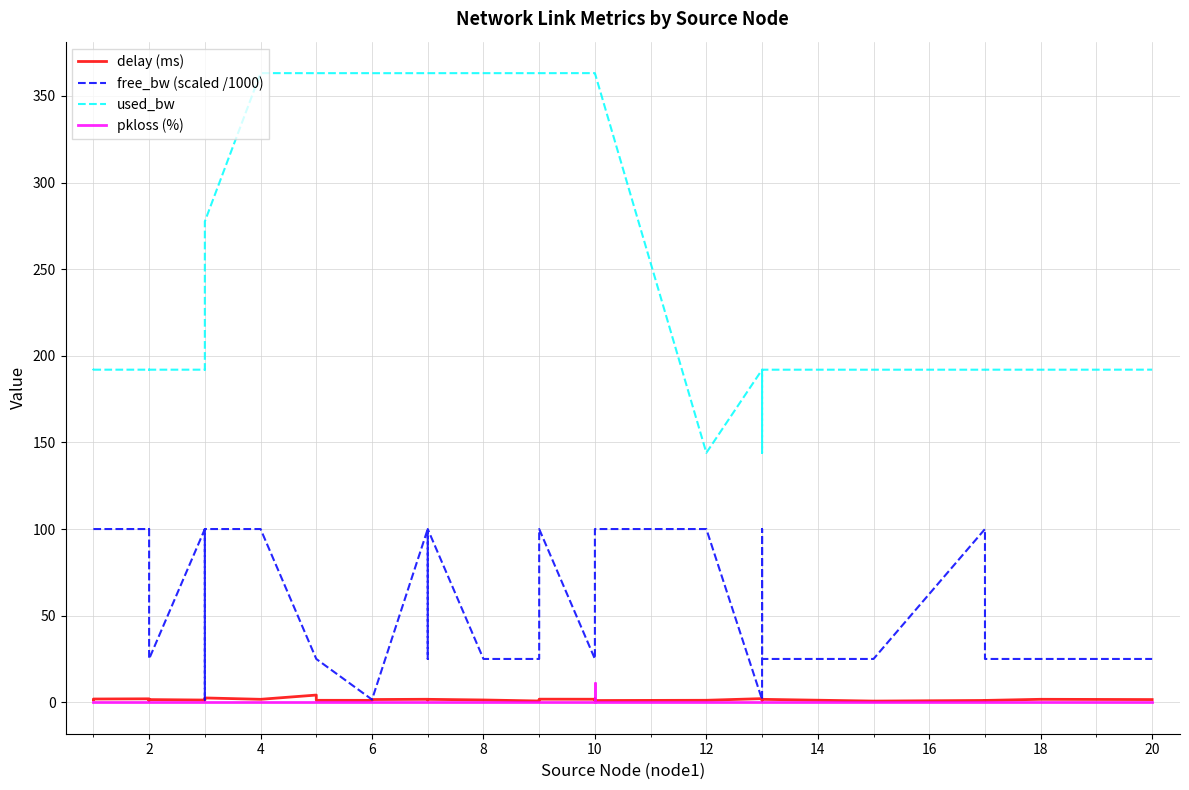

In free_bw (scaled /1000), how many points are higher than both neighbors (excluding endpoints)?

10